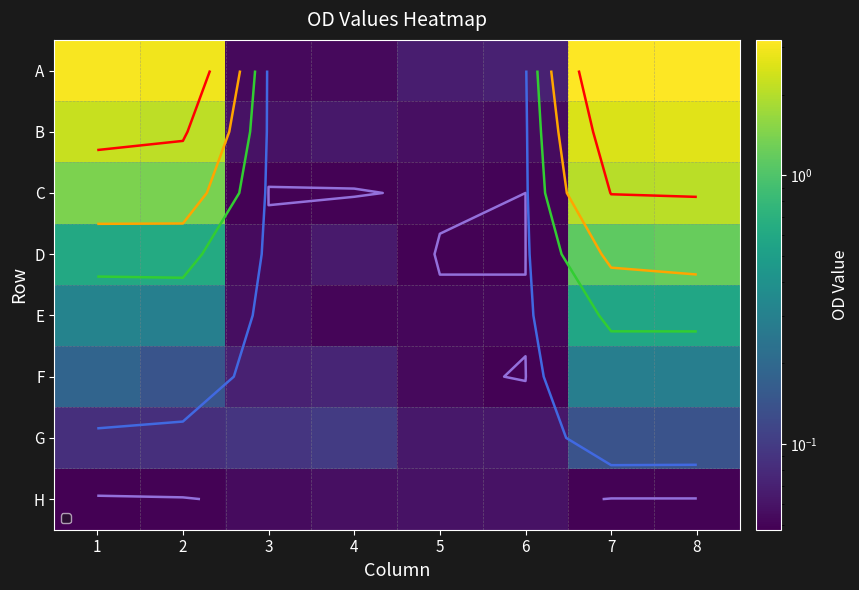

How many distinct data groups are displayed?

8